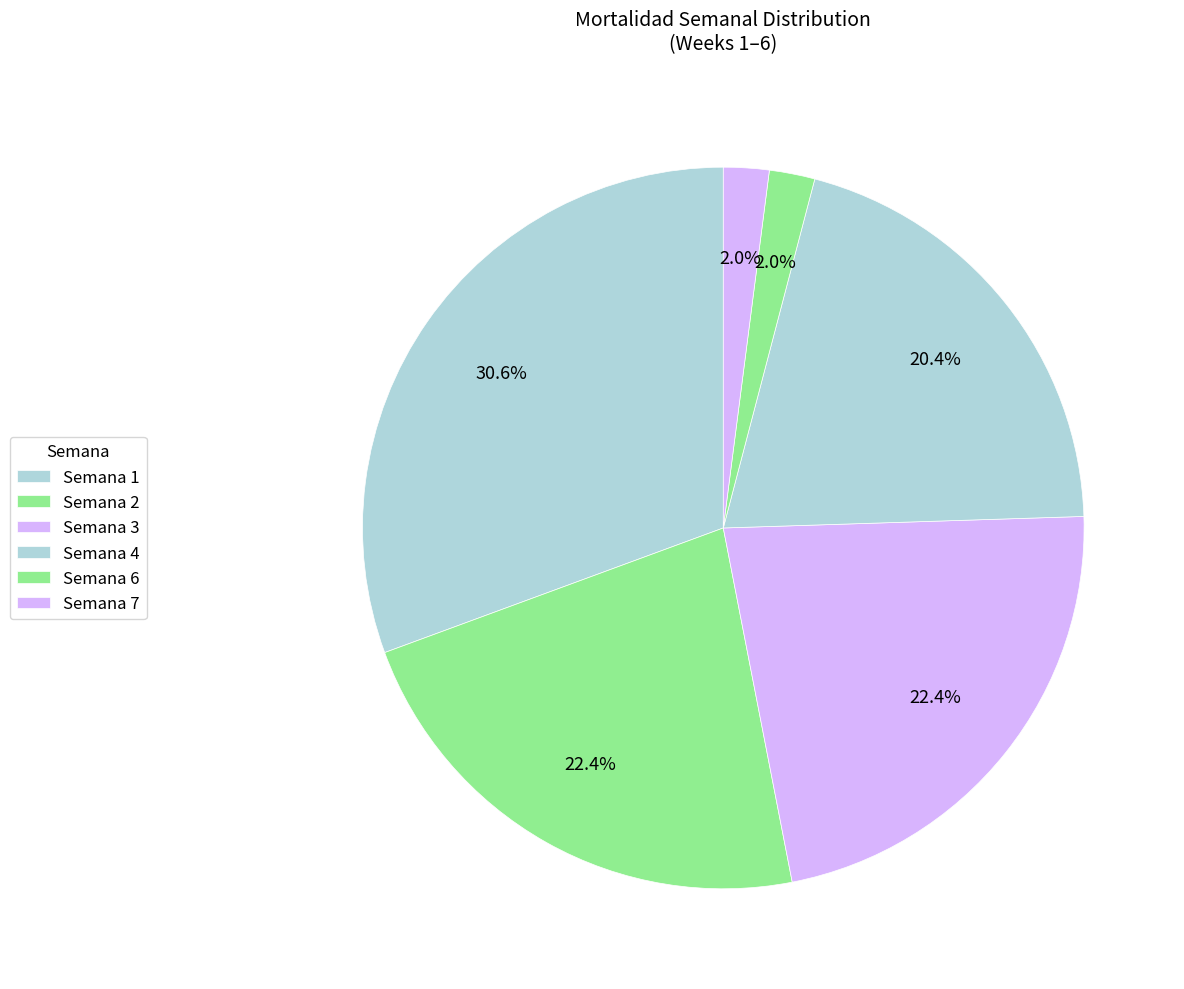

Is there a majority slice in this chart?

No